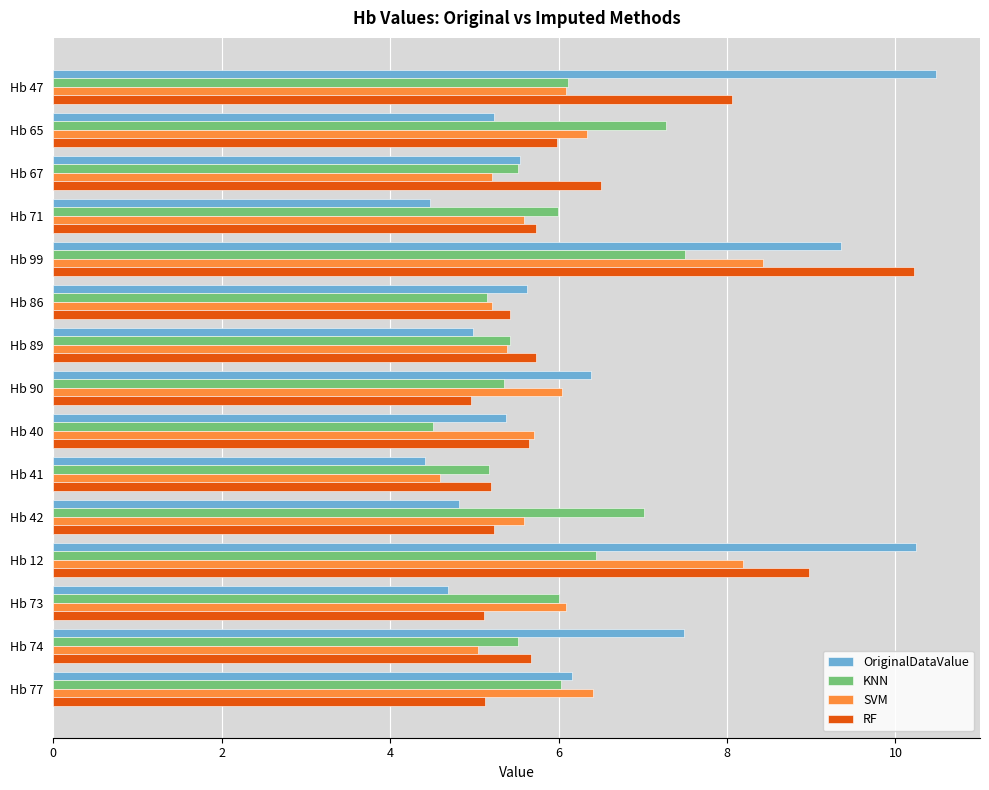

Which series has the widest spread of values?

OriginalDataValue